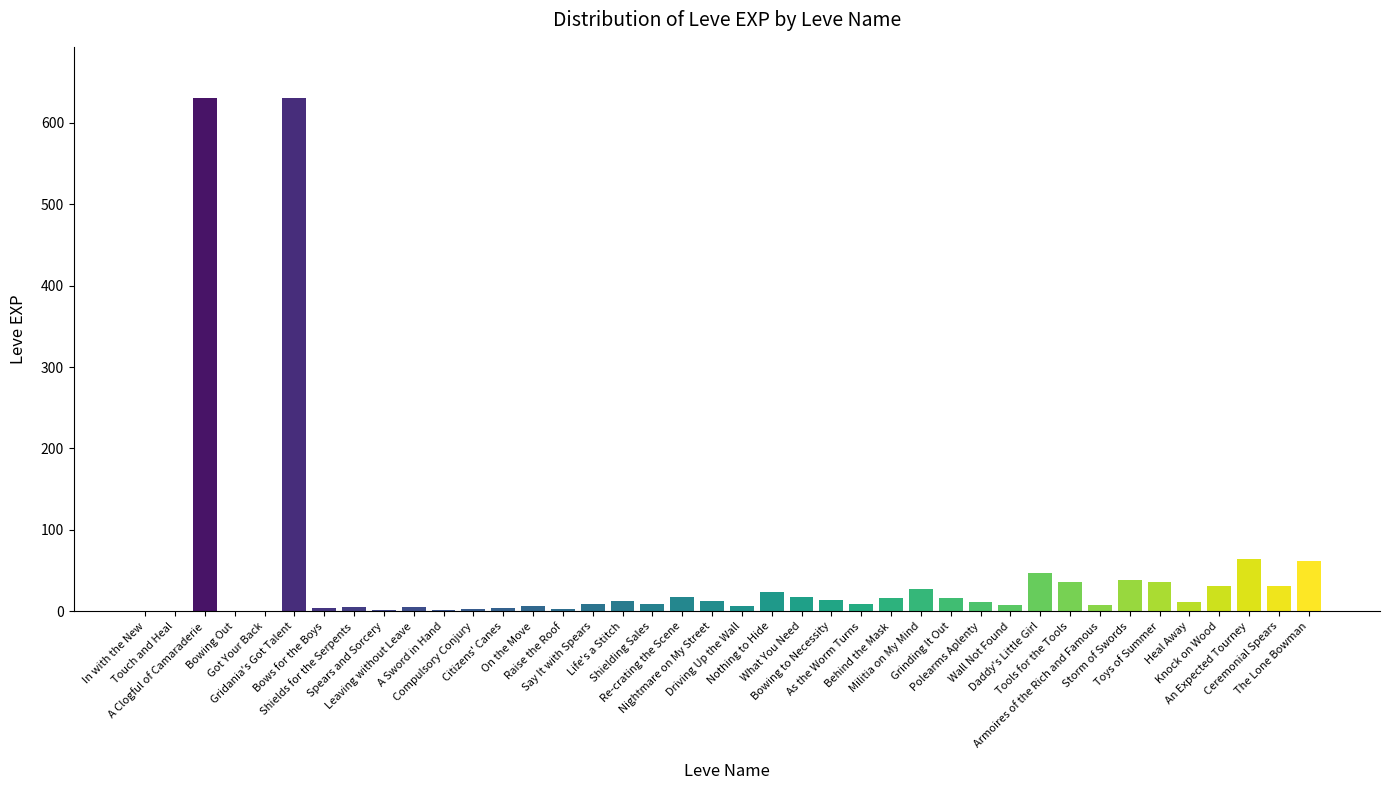

What is the maximum value shown in the chart?

630